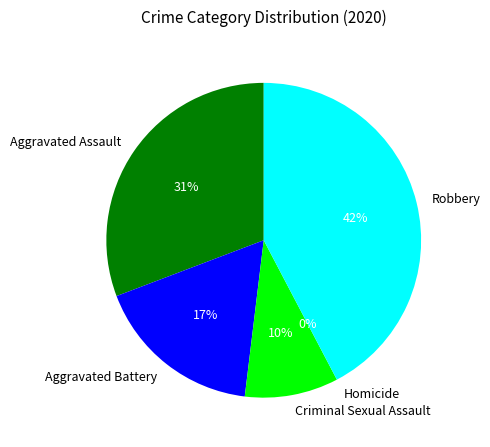

True or false: Homicide accounts for 0% of the total.

True